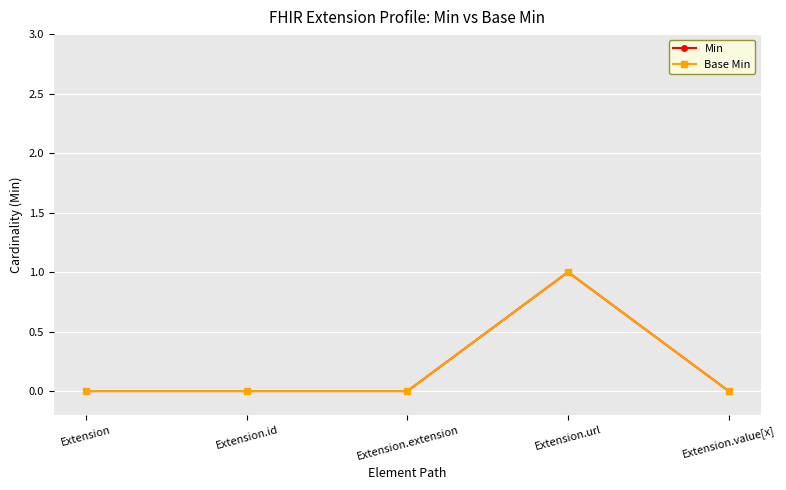

The Base Min series shows 1 at Extension.id. True or false?

False